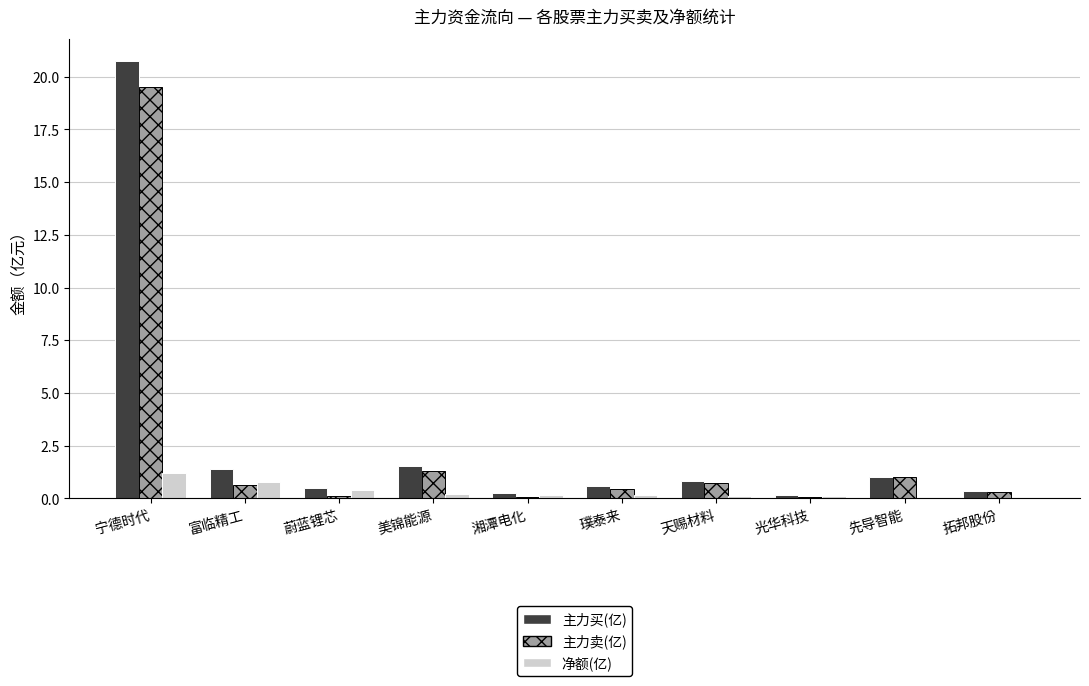

How many groups of bars are there?

10